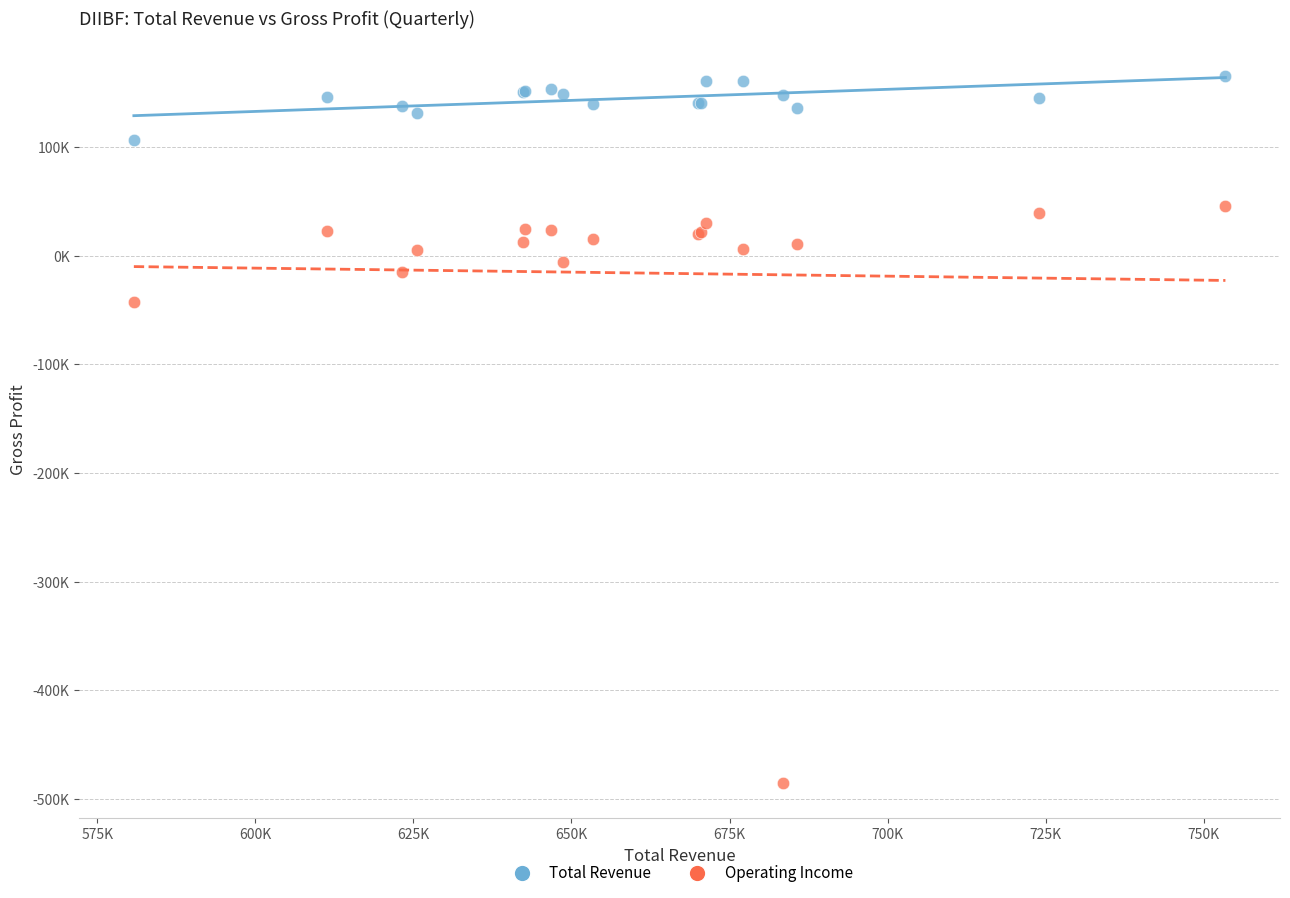

Which series contains the lowest Y value?

Operating Income